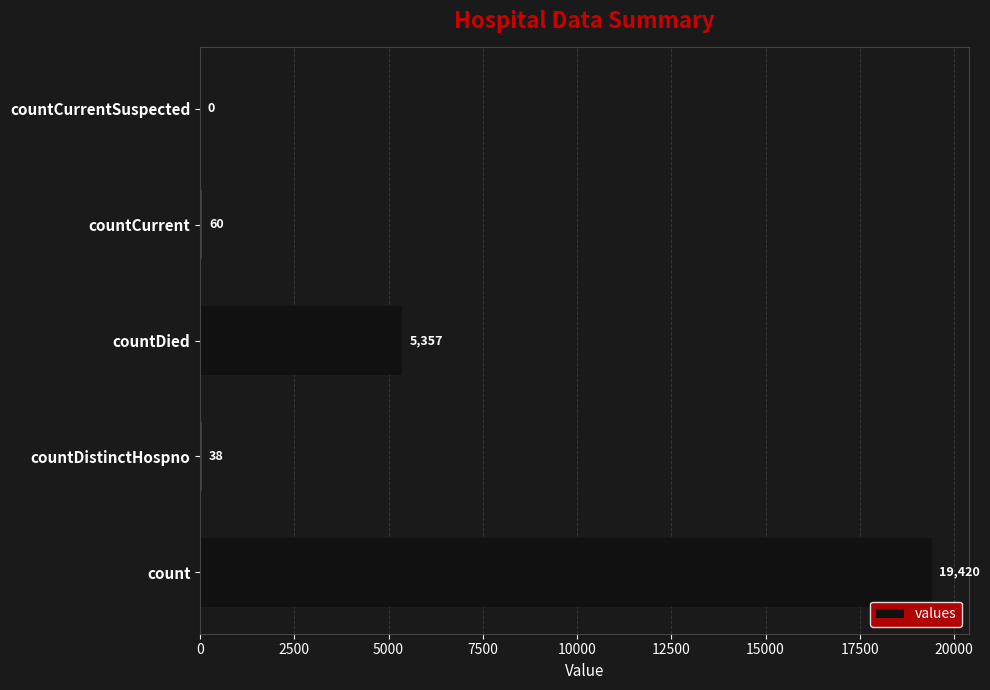

Where is the data nearest to the value 9710?

countDied